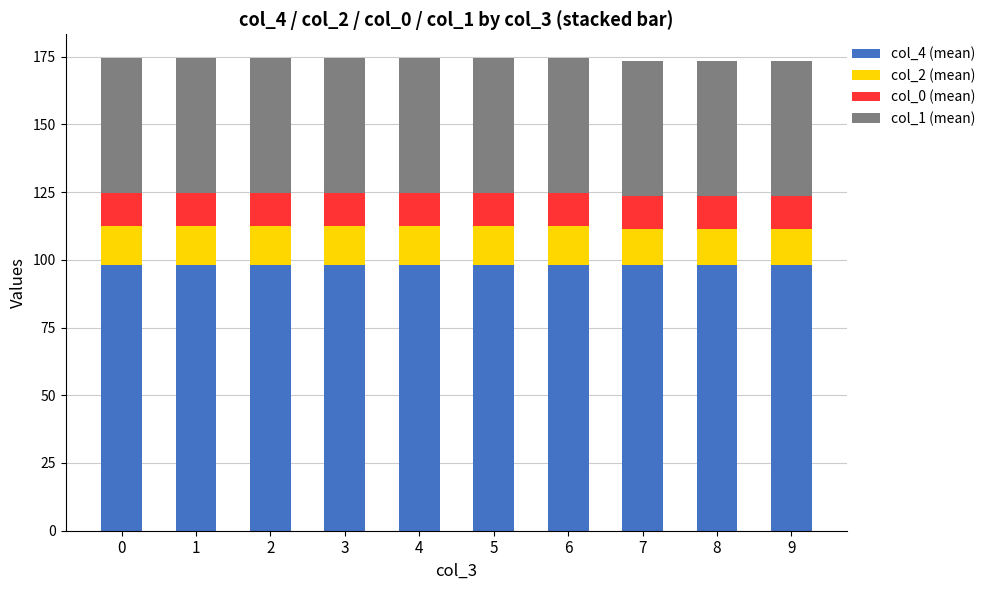

What is the total value across all series at 1?

174.5